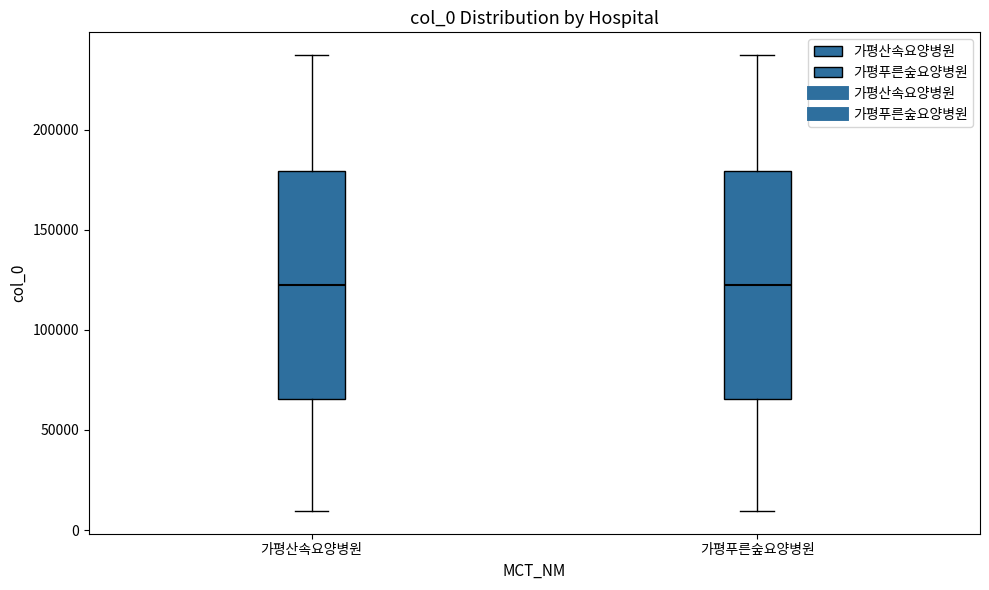

Where does the upper whisker of the box for 가평산속요양병원 end on the y-axis? The values are not printed on the chart, so give them approximately, as read against the axis.

235000